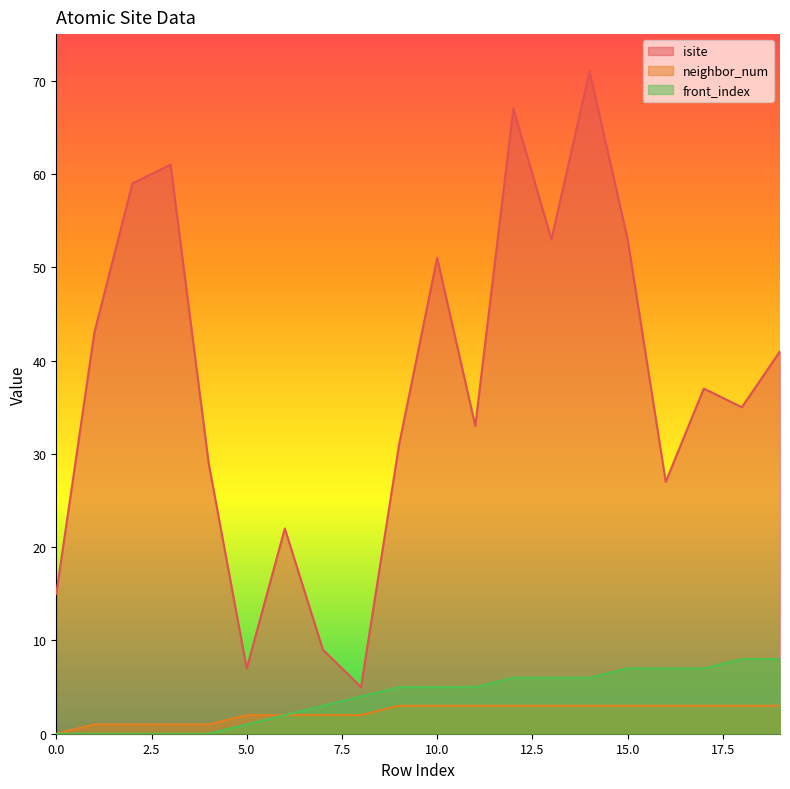

Which series has the widest spread of values?

isite